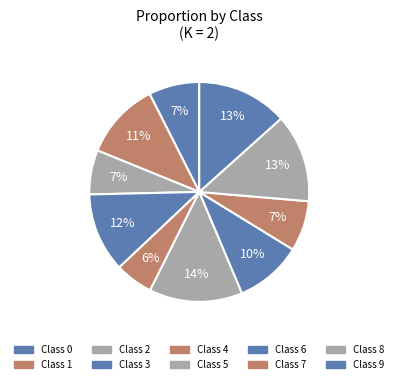

To the nearest percent, what is the difference between the largest and smallest slice percentages?

8%